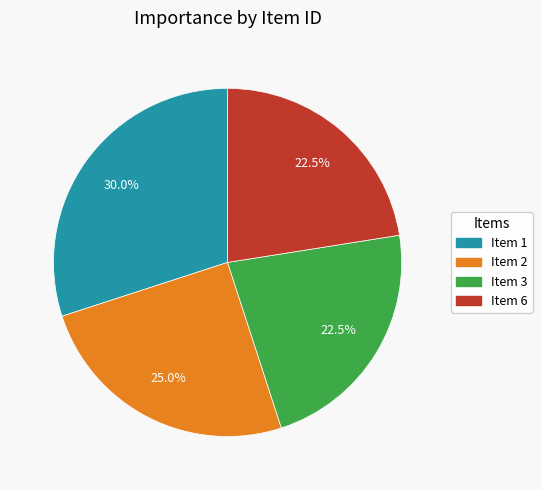

What is the largest slice in the pie chart?

Item 1